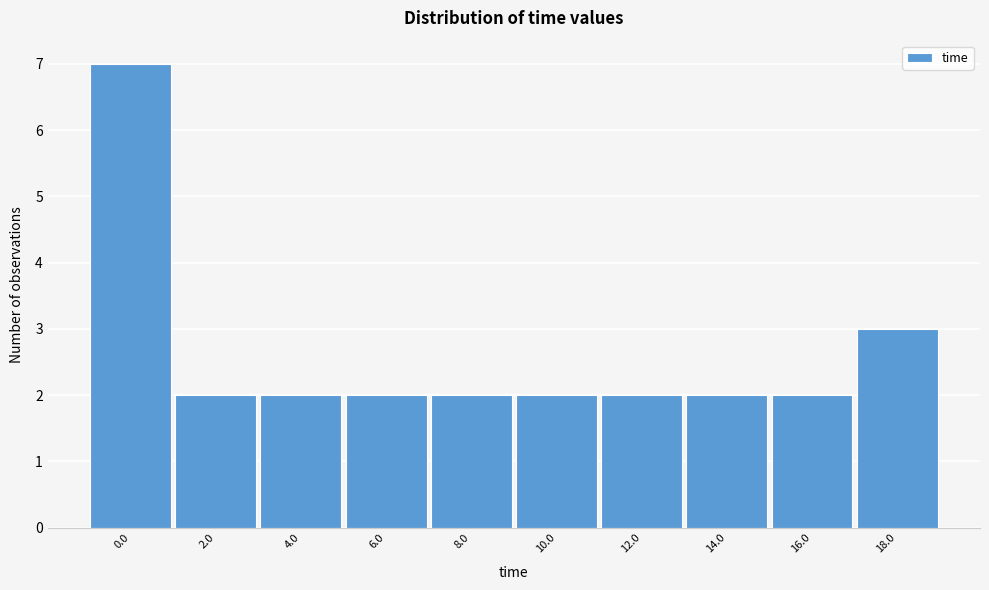

Reading right to left, list all the values displayed in this chart.

18.0=3	16.0=2	14.0=2	12.0=2	10.0=2	8.0=2	6.0=2	4.0=2	2.0=2	0.0=7